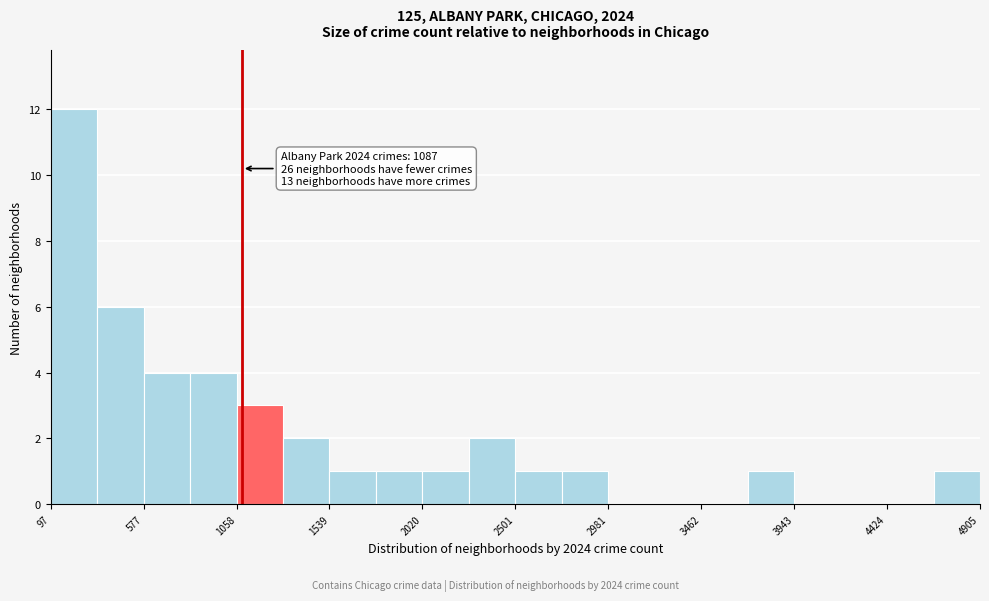

Over which range of the x-axis is the bar tallest?

100 to 350